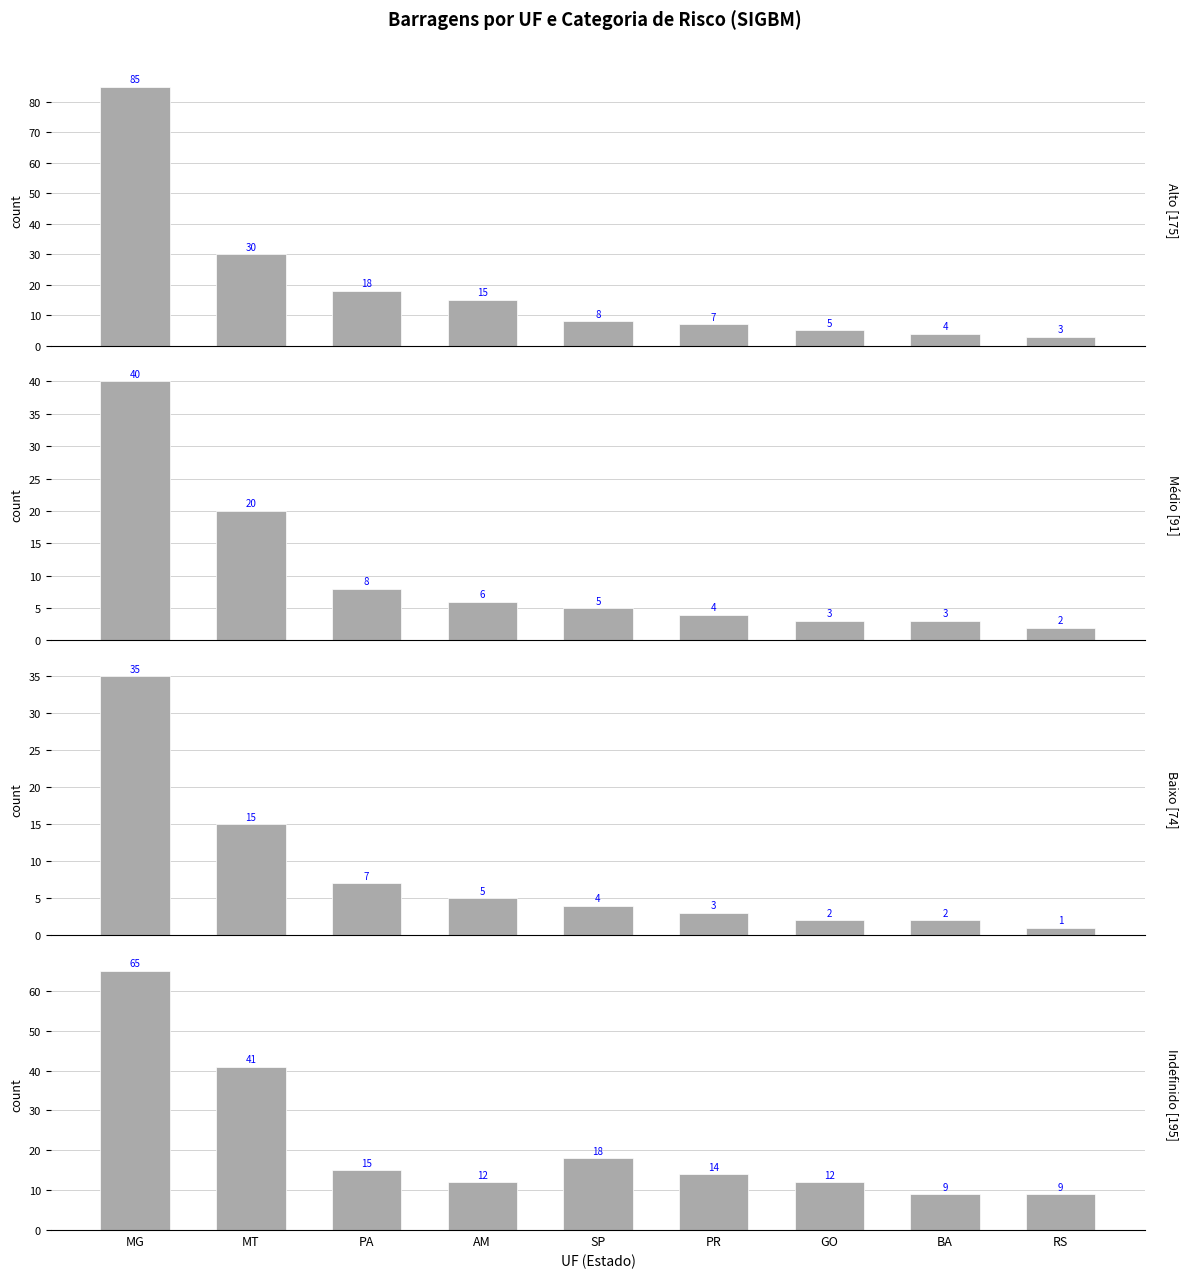

At which category does the chart reach its minimum across all series?

RS